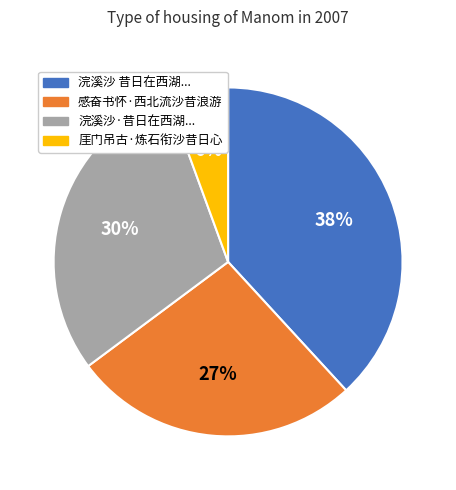

To the nearest percent, what is the average slice percentage?

25%